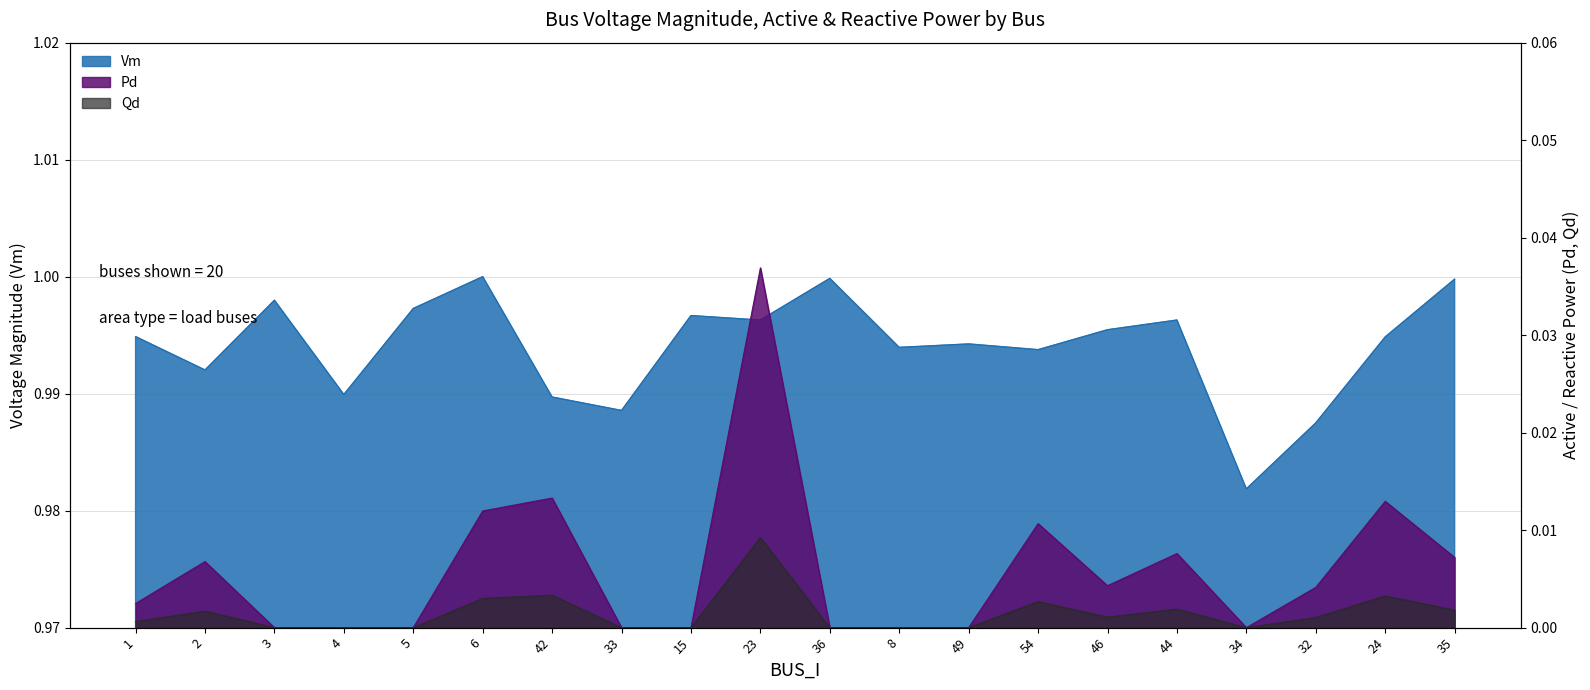

The Qd series shows 0.0 at 36. True or false?

True